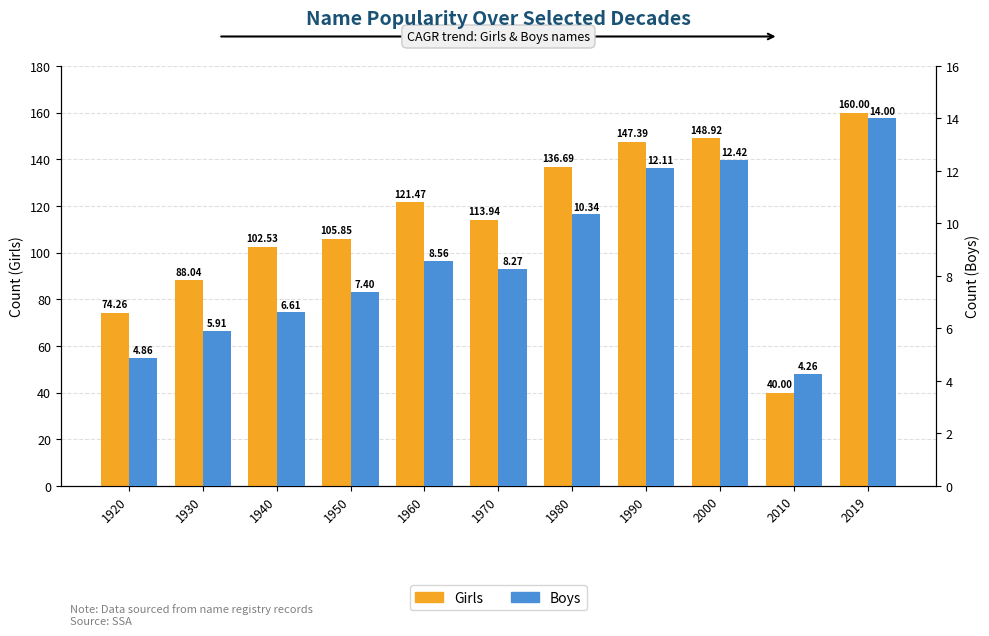

Reading left to right, extract all data points from this chart.

Girls: 74.3	88.0	102.5	105.8	121.5	113.9	136.7	147.4	148.9	40.0	160.0
Boys: 4.9	5.9	6.6	7.4	8.6	8.3	10.3	12.1	12.4	4.3	14.0